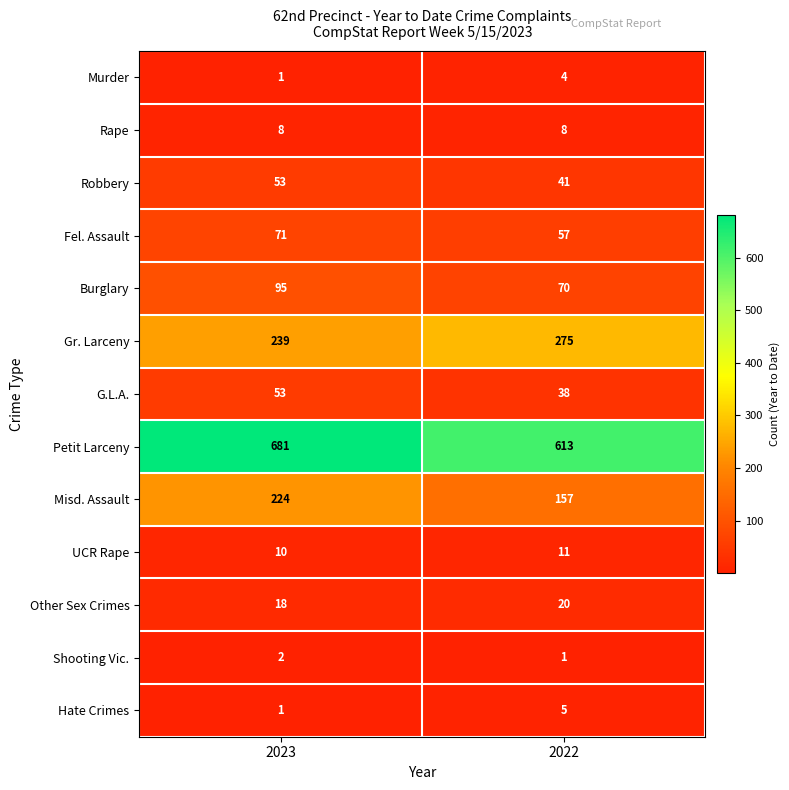

Is the value of Murder at 2023 greater than the value of Petit Larceny at 2023?

No